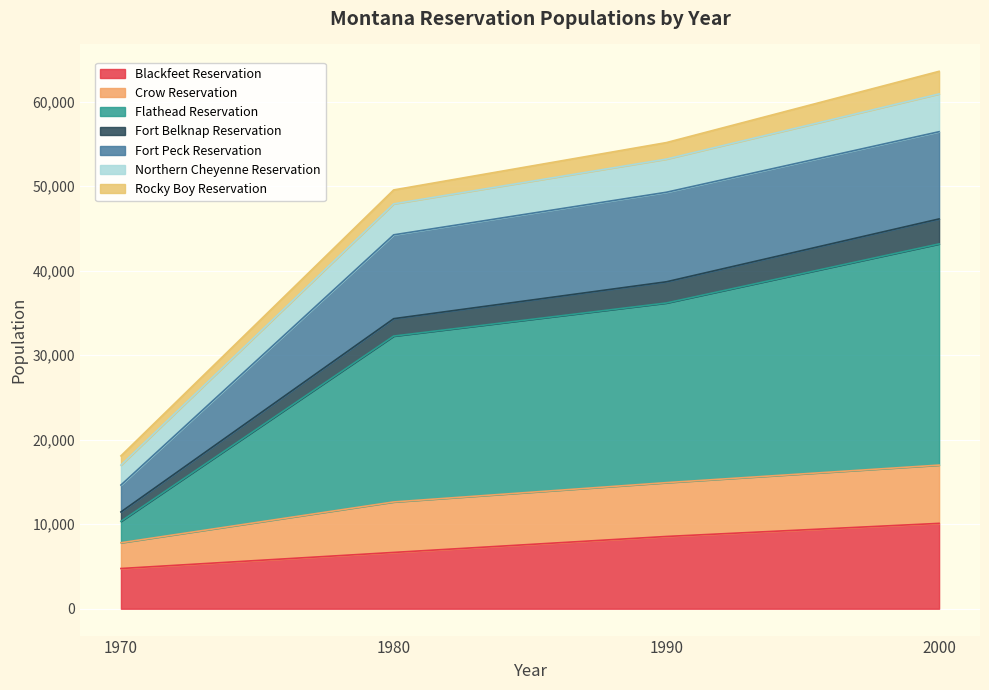

Does the chart display data point markers on the line(s)?

No